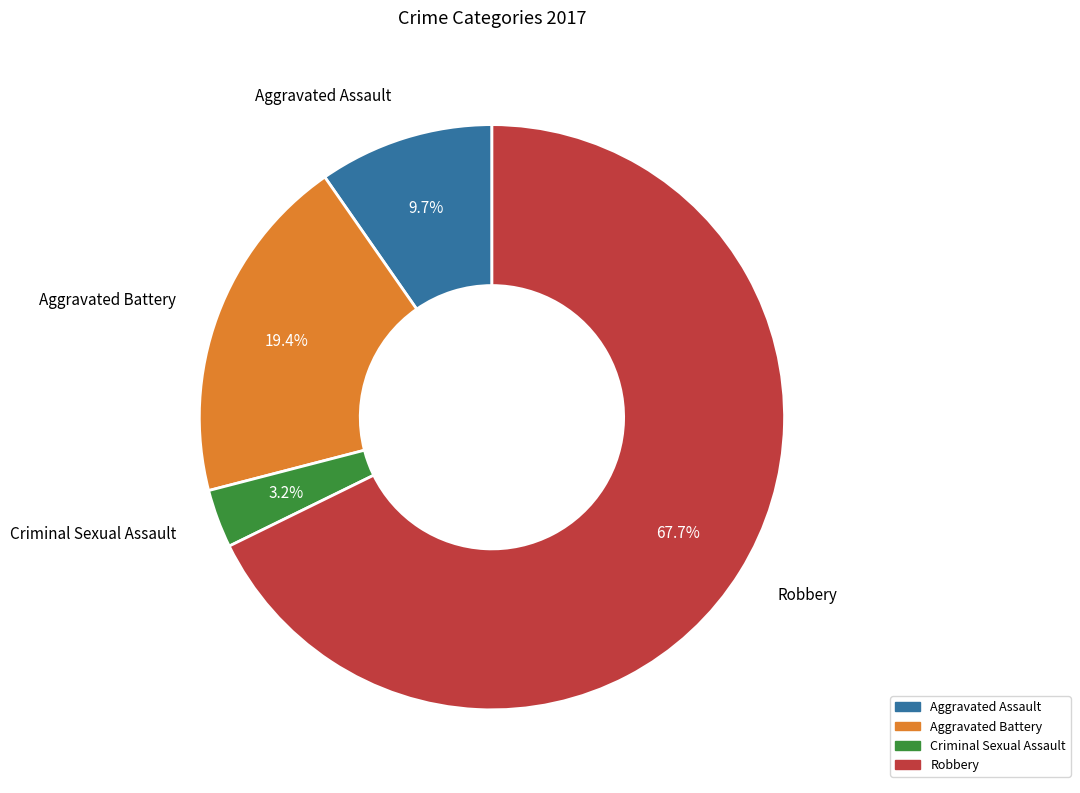

To the nearest percent, what is the combined percentage of Robbery and Aggravated Battery?

87%